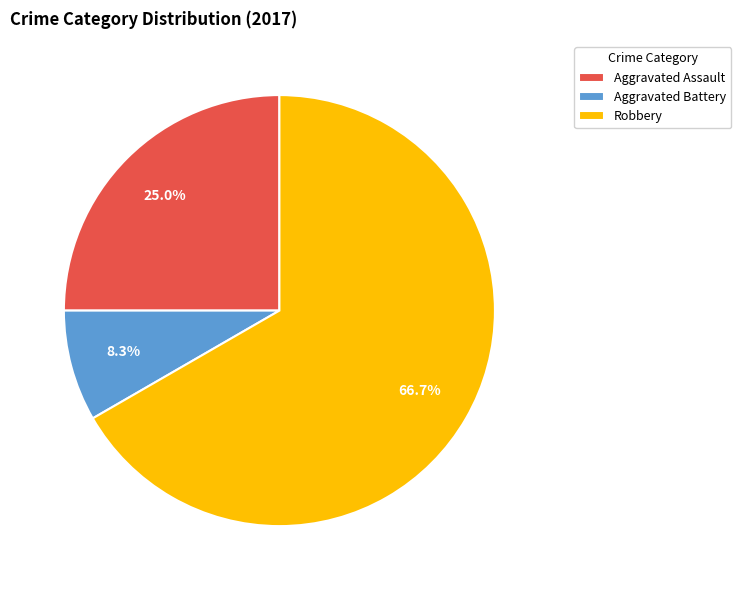

Does any single category account for the majority?

Yes